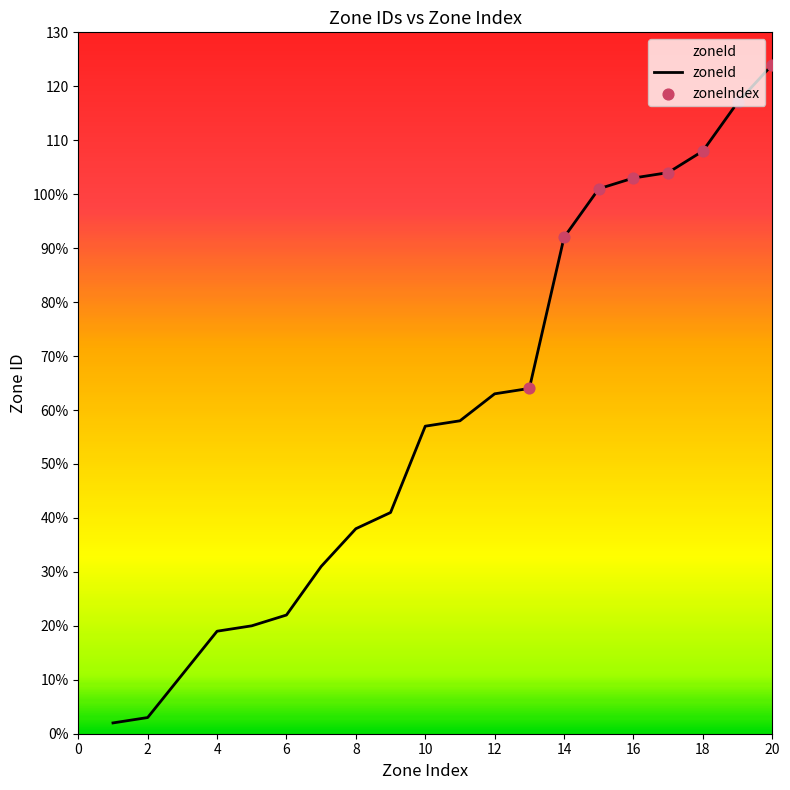

Which has a higher value, 101 or 124?

124